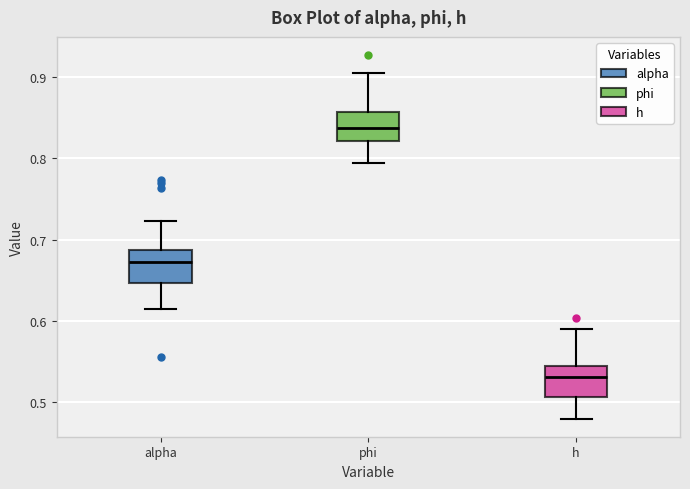

Reading left to right, read every box against the y-axis: the position of its median line, the range the box covers, and the ends of its whiskers. The values are not printed on the chart, so give them approximately, as read against the axis.

alpha: median 0.67, box 0.65 to 0.69, whiskers 0.61 to 0.72
phi: median 0.84, box 0.82 to 0.86, whiskers 0.79 to 0.90
h: median 0.53, box 0.51 to 0.54, whiskers 0.48 to 0.59